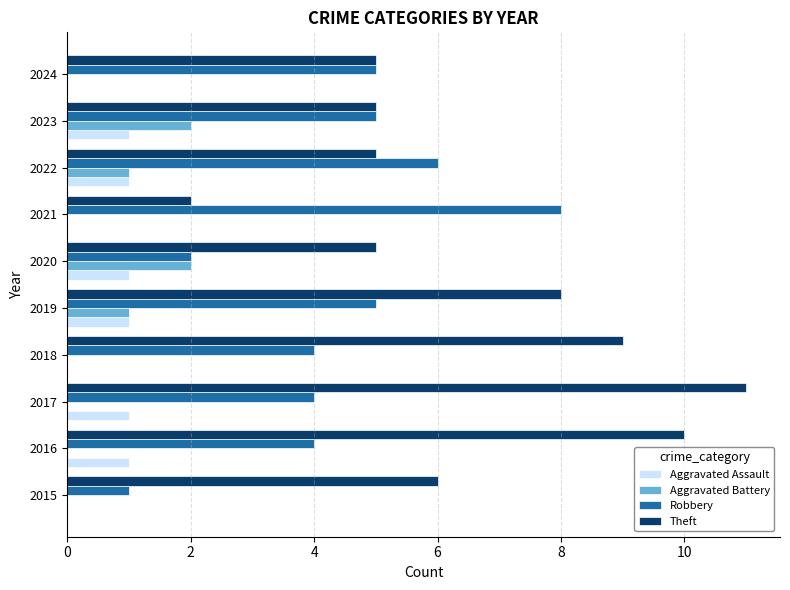

Which series changed the most between 2017 and 2019?

Theft